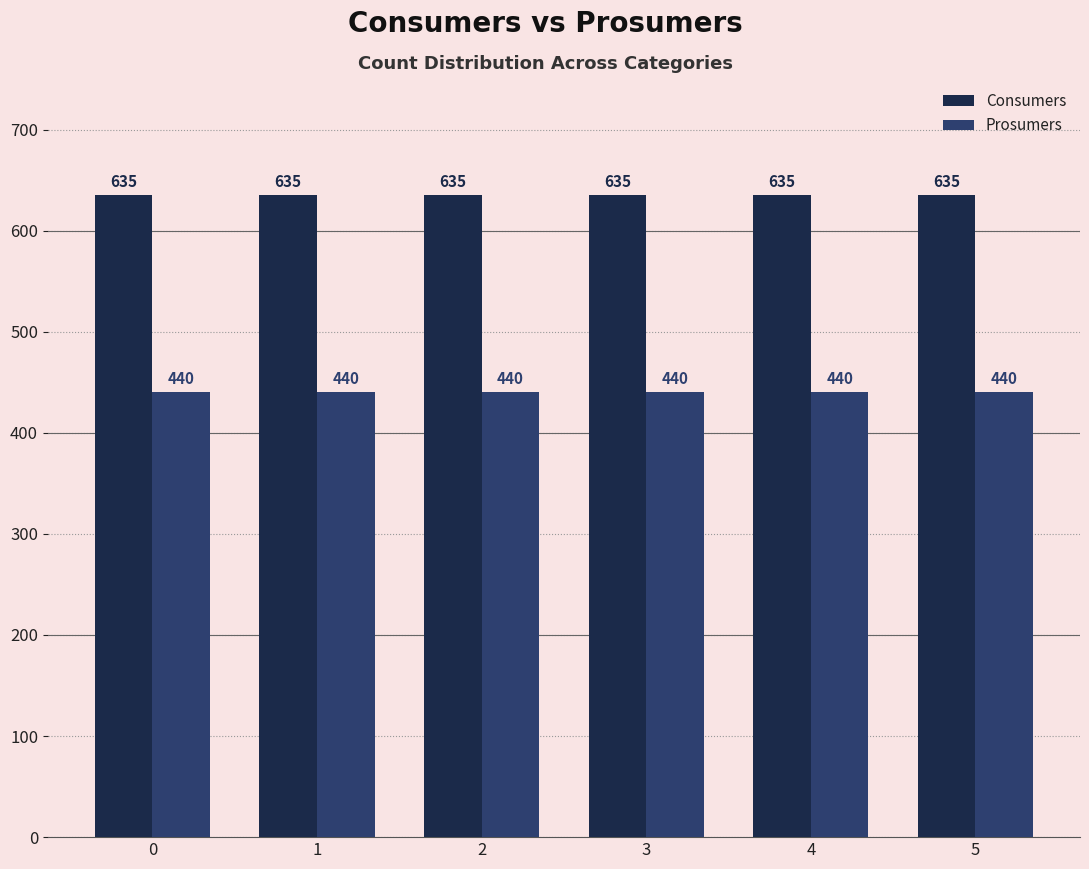

What is the value of the Consumers bar at the 3rd from the left?

635